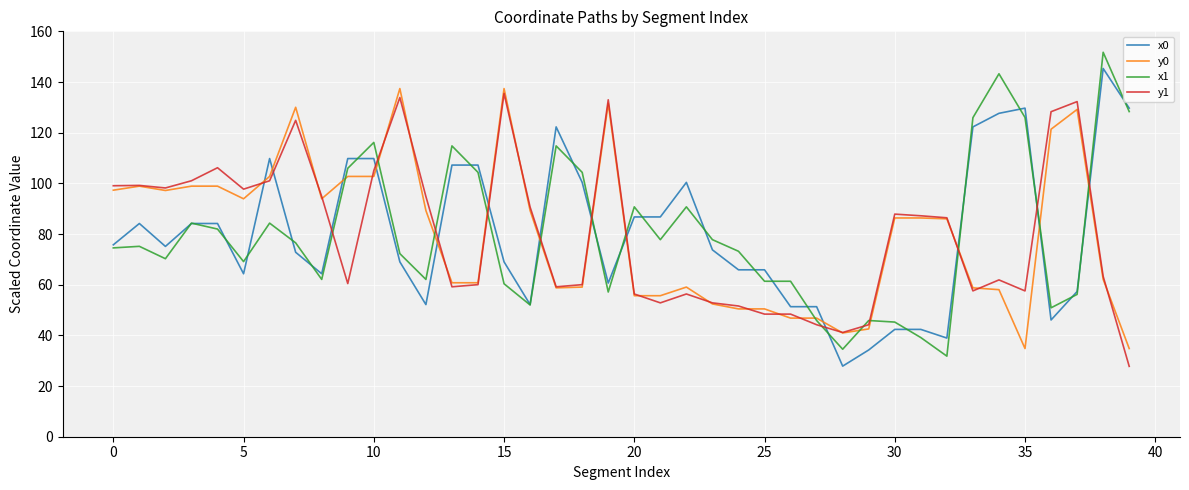

What is the highest value of the y1 series?

135.5